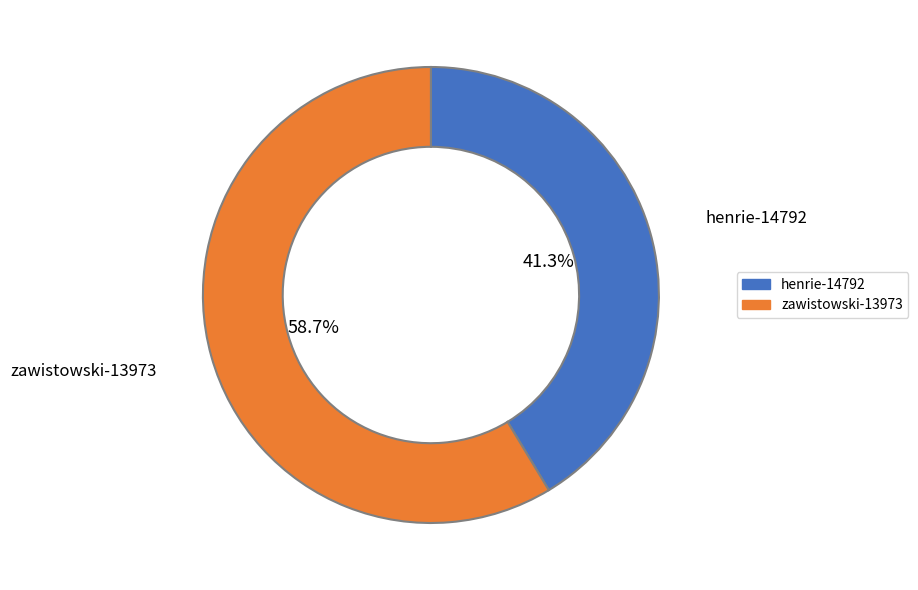

To the nearest percent, what portion does zawistowski-13973 represent?

59%